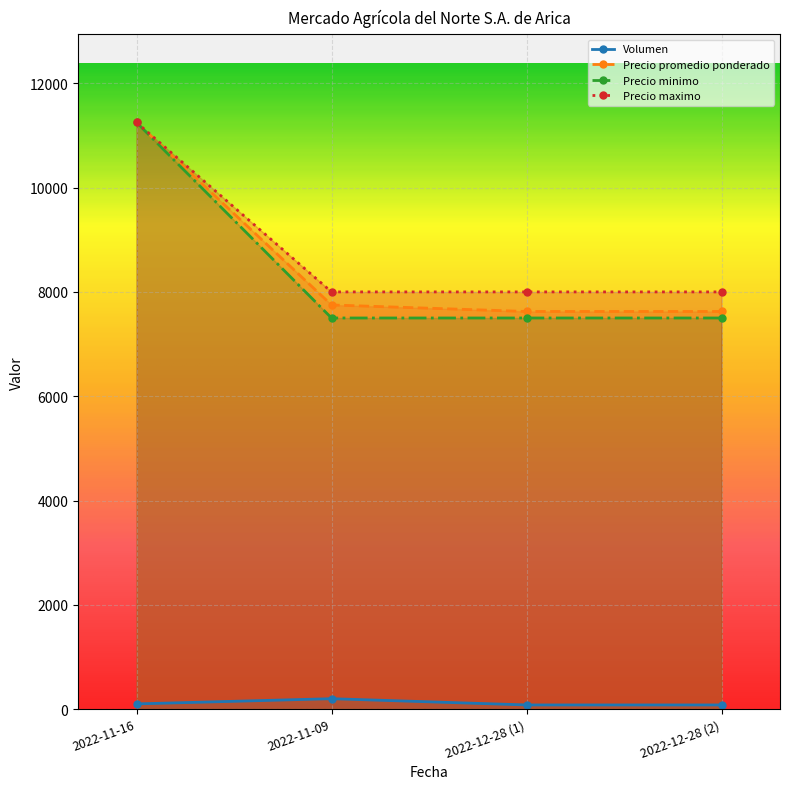

What is the sum of the Precio minimo values at 2022-12-28 (2) and 2022-11-09?

15000